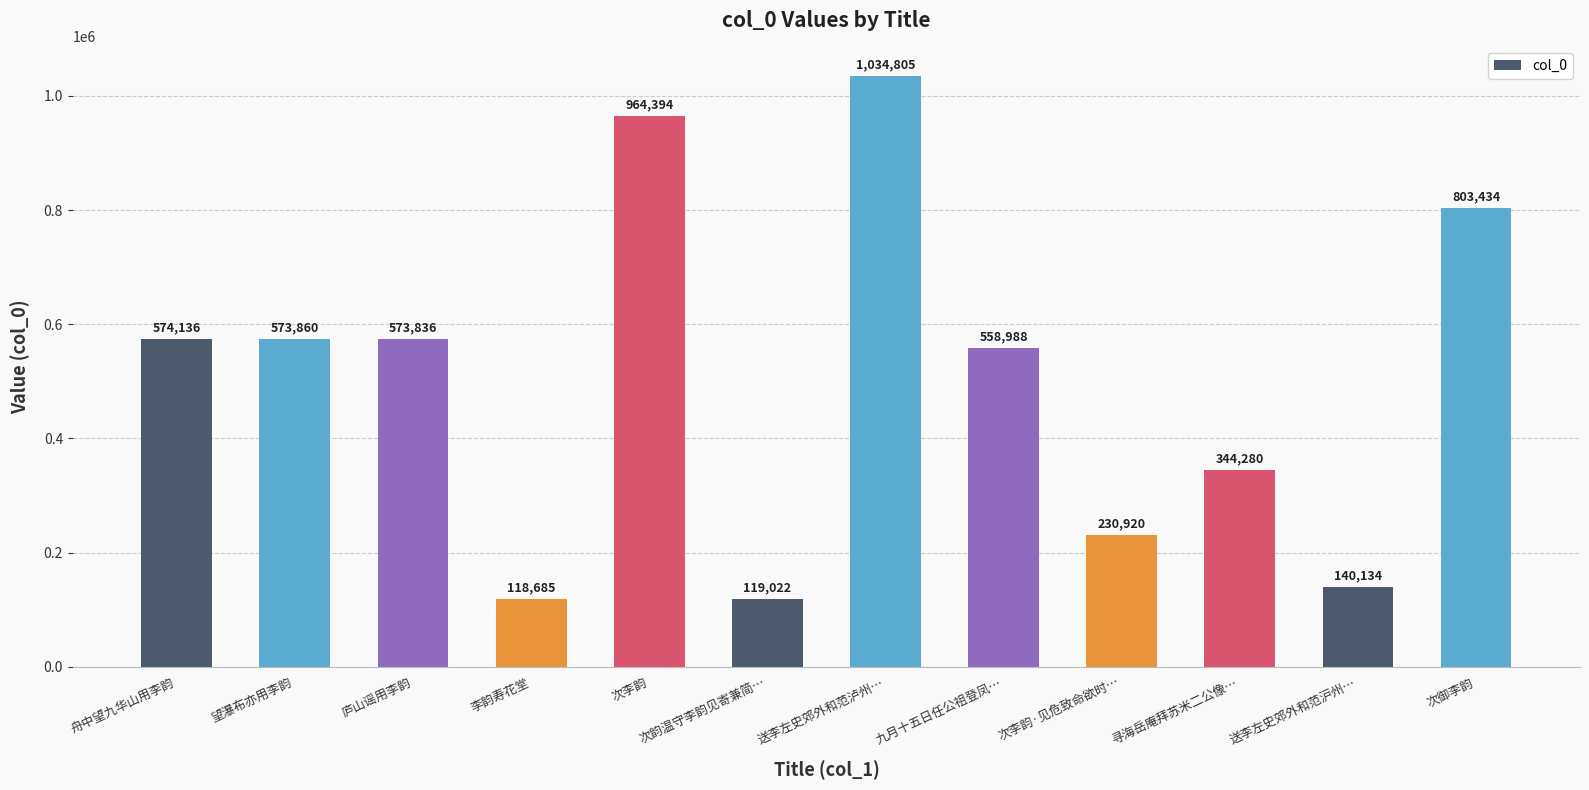

The chart shows a value of 838147 at 望瀑布亦用李韵. True or false?

False